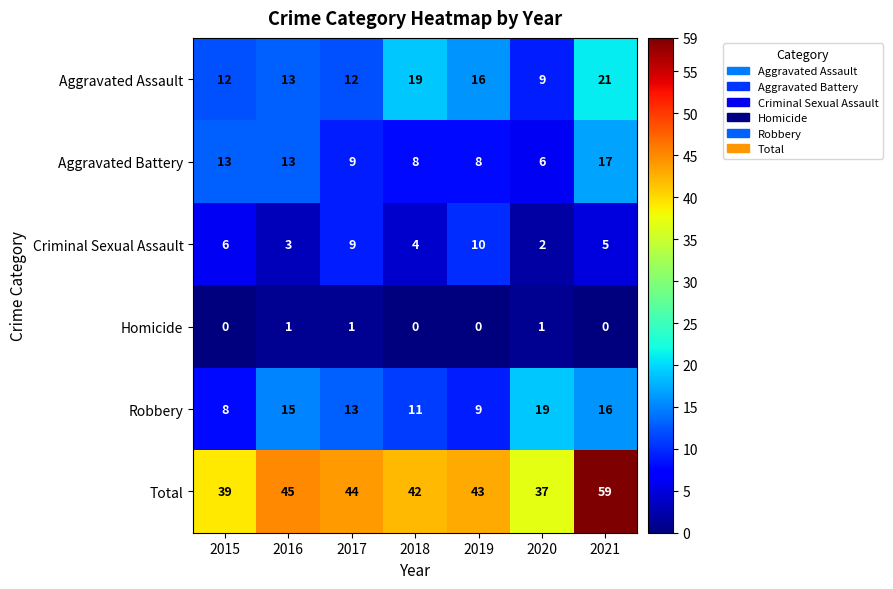

The value of Robbery at 2016 is 15. True or false?

True